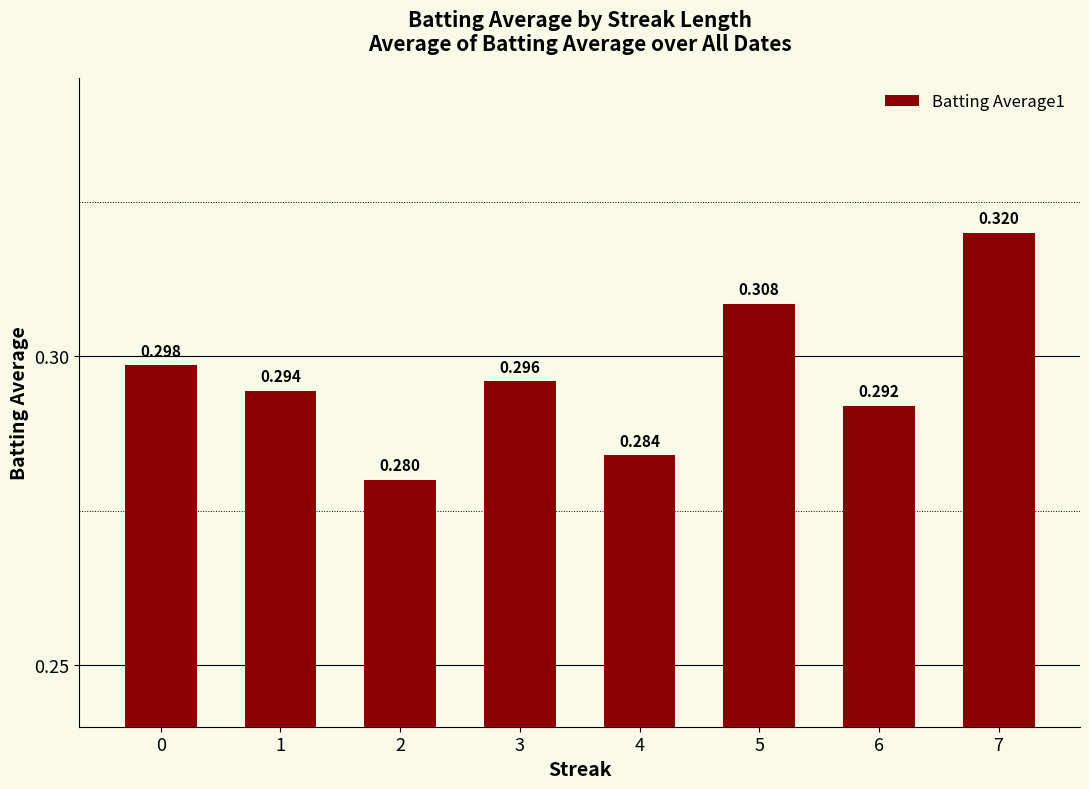

List the labels in order of value, smallest first.

2, 4, 6, 1, 3, 0, 5, 7